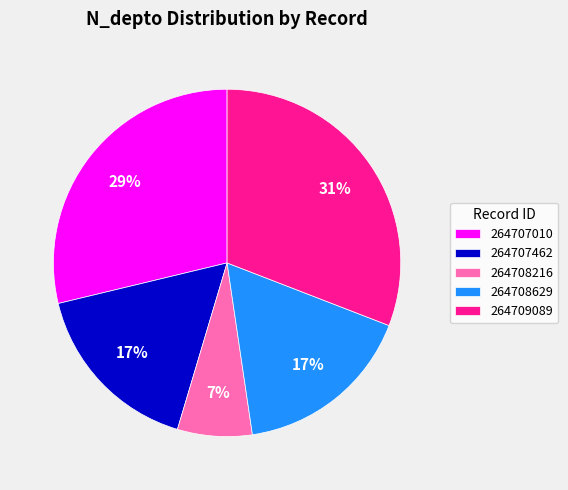

To the nearest percent, what is the average slice percentage?

20%